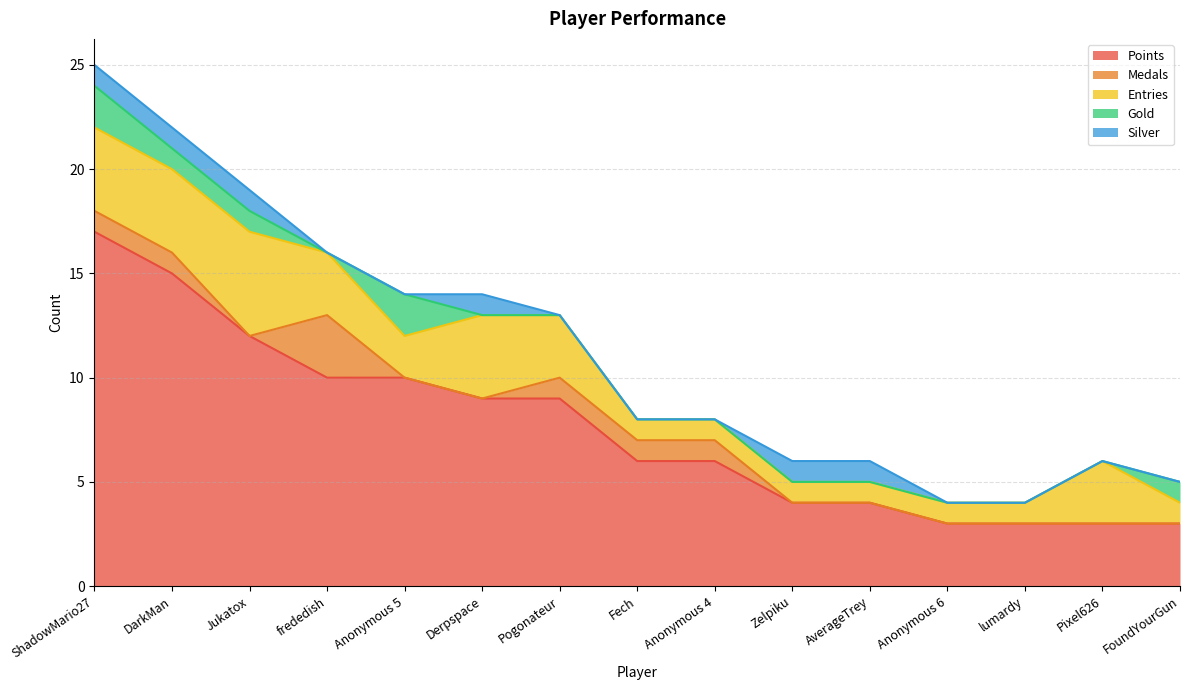

Reading right to left, what are all the values shown in this chart?

Points: FoundYourGun=3	Pixel626=3	lumardy=3	Anonymous 6=3	AverageTrey=4	Zelpiku=4	Anonymous 4=6	Fech=6	Pogonateur=9	Derpspace=9	Anonymous 5=10	frededish=10	Jukatox=12	DarkMan=15	ShadowMario27=17
Medals: FoundYourGun=0	Pixel626=0	lumardy=0	Anonymous 6=0	AverageTrey=0	Zelpiku=0	Anonymous 4=1	Fech=1	Pogonateur=1	Derpspace=0	Anonymous 5=0	frededish=3	Jukatox=0	DarkMan=1	ShadowMario27=1
Entries: FoundYourGun=1	Pixel626=3	lumardy=1	Anonymous 6=1	AverageTrey=1	Zelpiku=1	Anonymous 4=1	Fech=1	Pogonateur=3	Derpspace=4	Anonymous 5=2	frededish=3	Jukatox=5	DarkMan=4	ShadowMario27=4
Gold: FoundYourGun=1	Pixel626=0	lumardy=0	Anonymous 6=0	AverageTrey=0	Zelpiku=0	Anonymous 4=0	Fech=0	Pogonateur=0	Derpspace=0	Anonymous 5=2	frededish=0	Jukatox=1	DarkMan=1	ShadowMario27=2
Silver: FoundYourGun=0	Pixel626=0	lumardy=0	Anonymous 6=0	AverageTrey=1	Zelpiku=1	Anonymous 4=0	Fech=0	Pogonateur=0	Derpspace=1	Anonymous 5=0	frededish=0	Jukatox=1	DarkMan=1	ShadowMario27=1